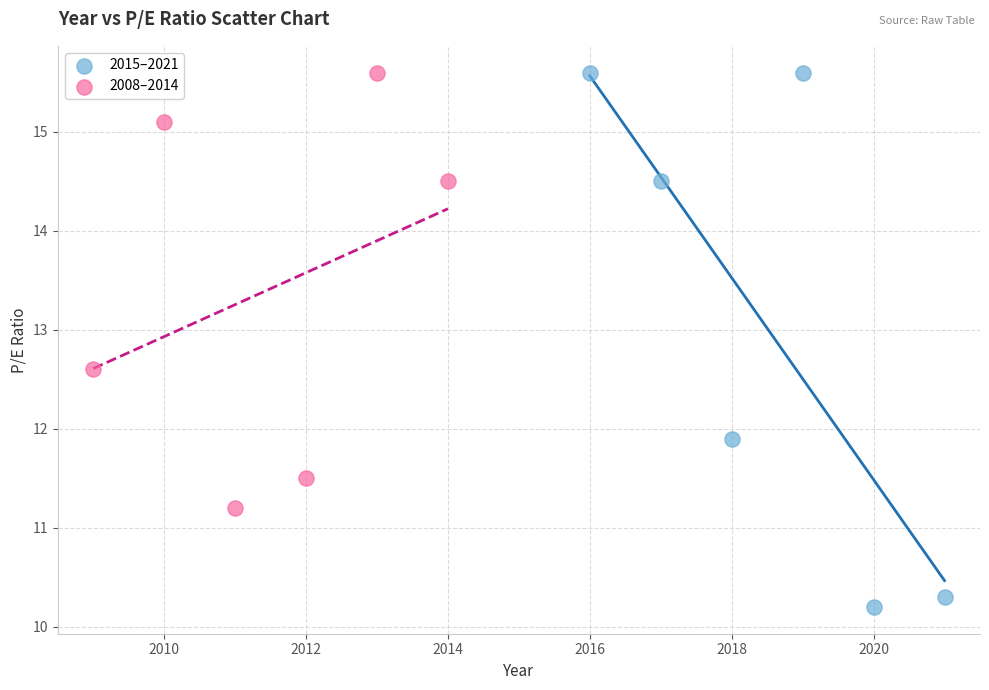

Which series has the widest spread of Y values?

2015–2021